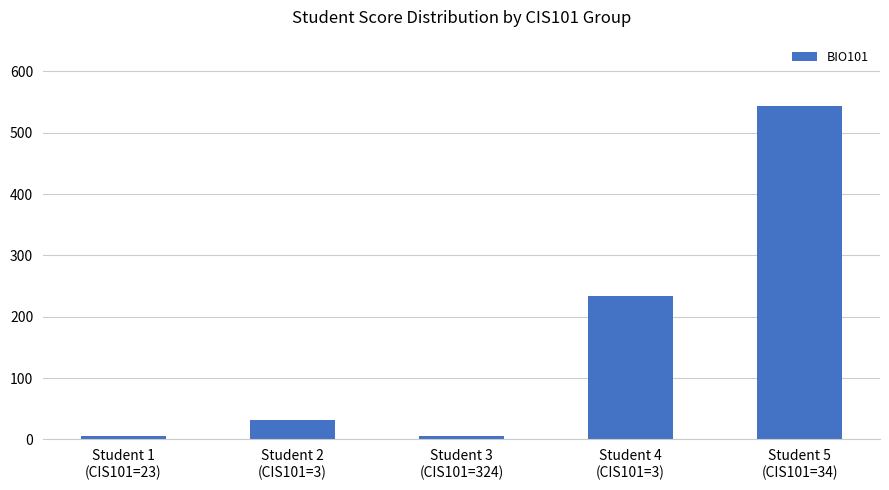

Reading left to right, what are all the values shown in this chart?

5	32	5	234	543